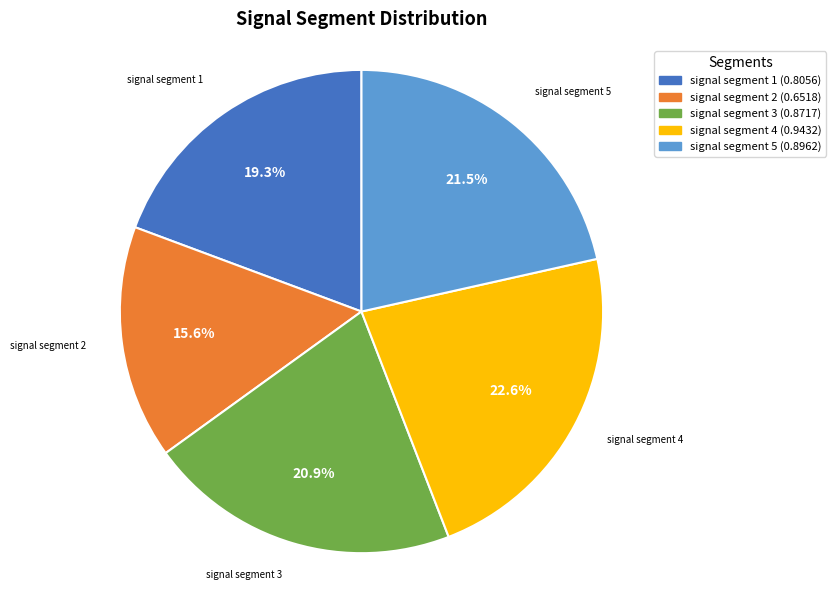

Do signal segment 1 and signal segment 3 together represent more than half of the pie?

No